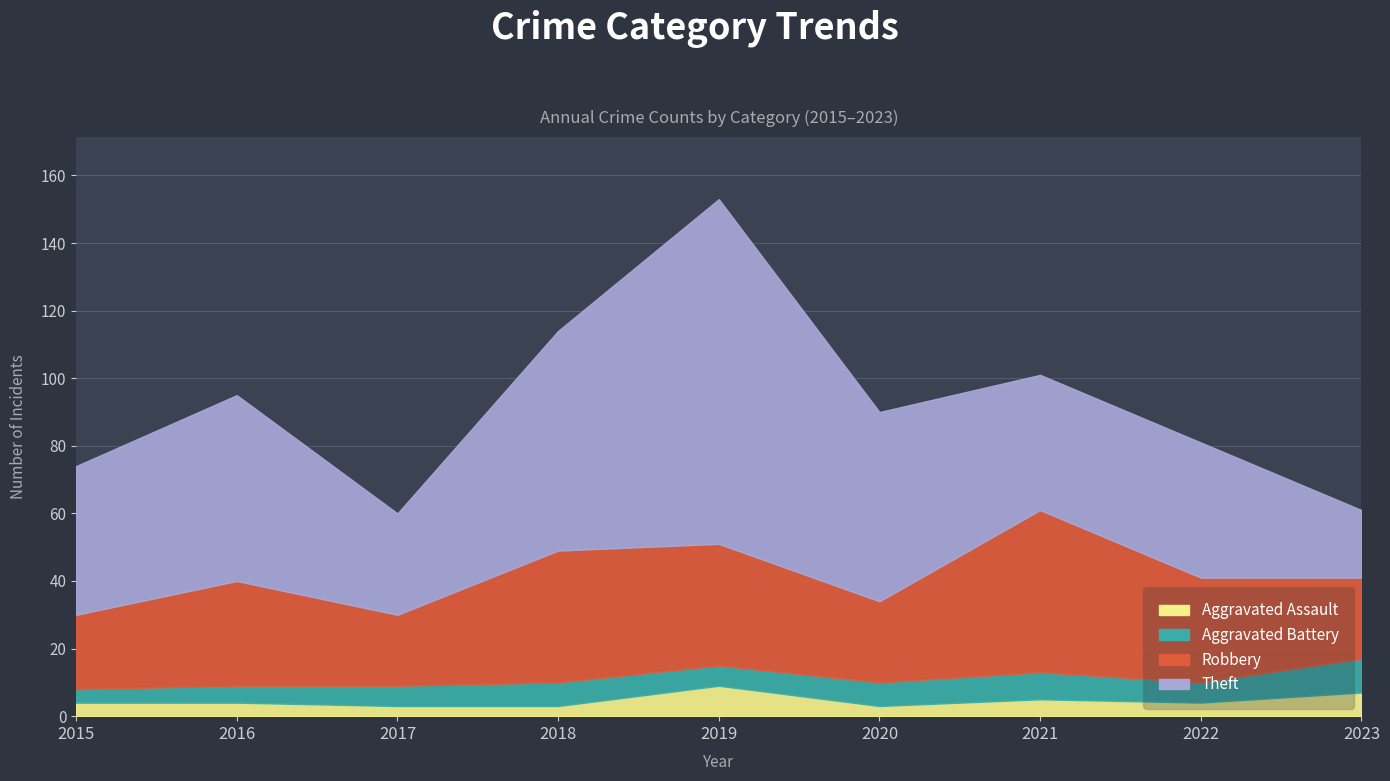

True or false: Theft has a value of 64 at 2022.

False